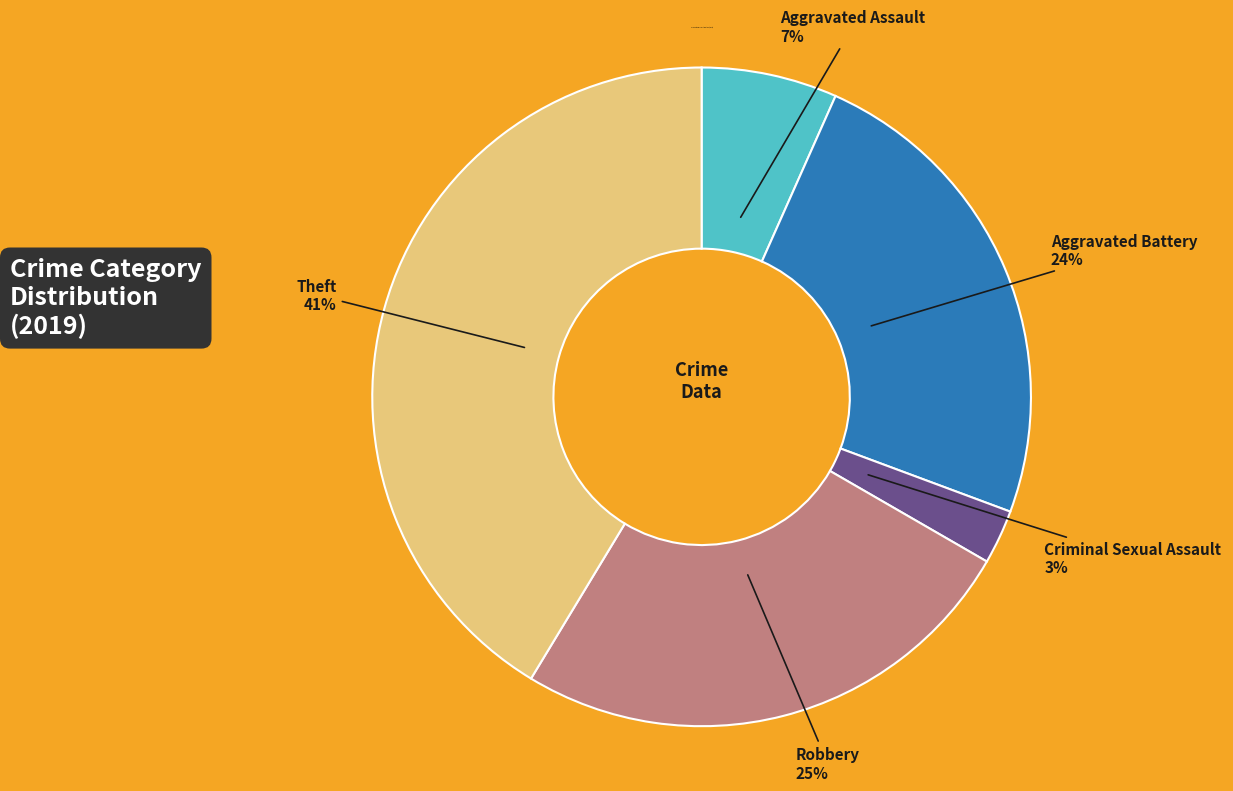

To the nearest percent, what is the average slice percentage?

20%